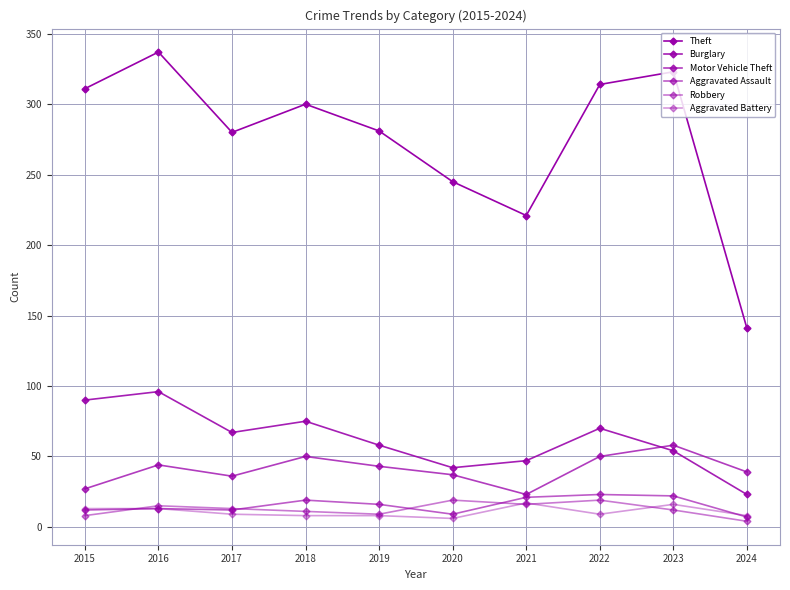

What is the smallest value displayed?

4